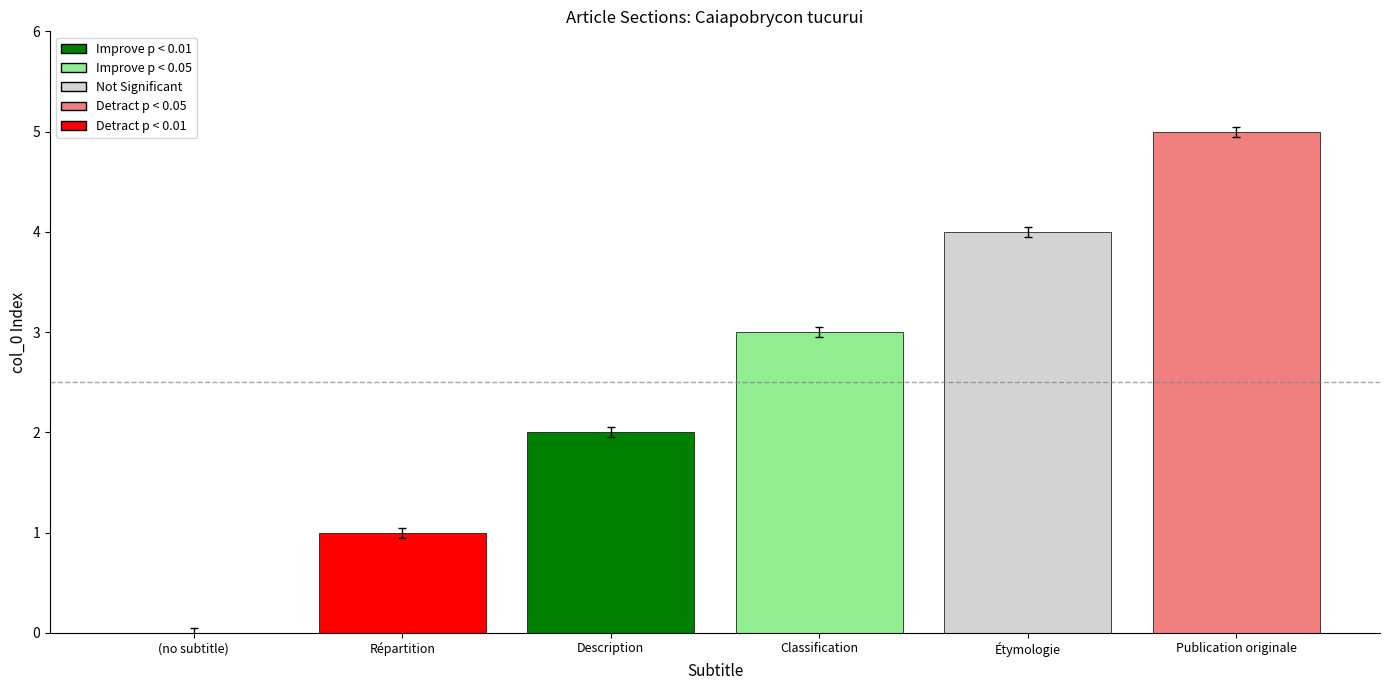

What is the sum of the values at Étymologie and Publication originale?

9